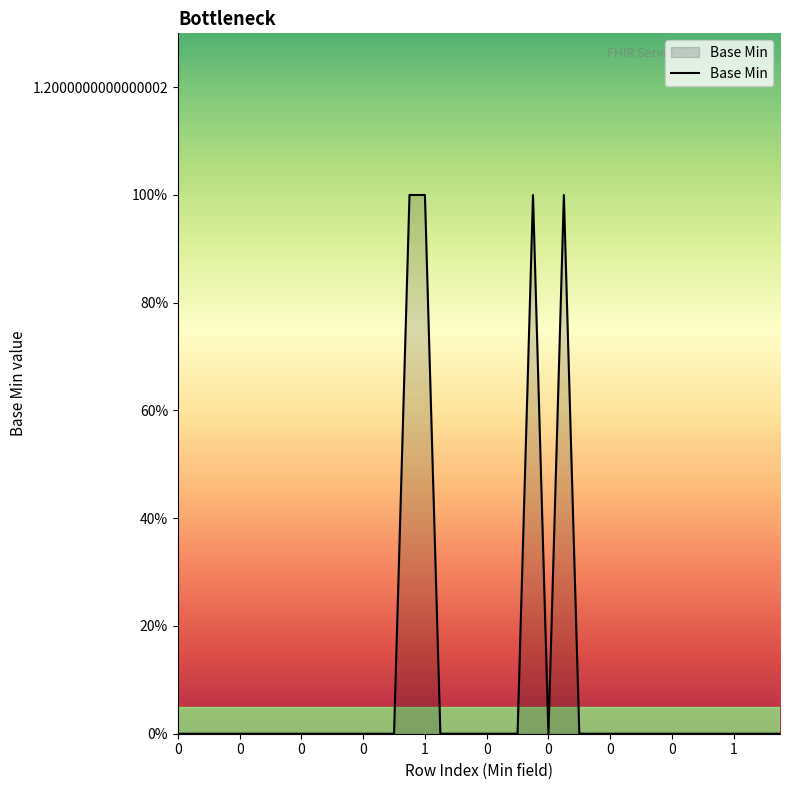

List the labels in order of value, largest first.

1, 1, 1, 1, 0, 0, 0, 0, 0, 0, 0, 0, 0, 0, 0, 0, 0, 0, 0, 0